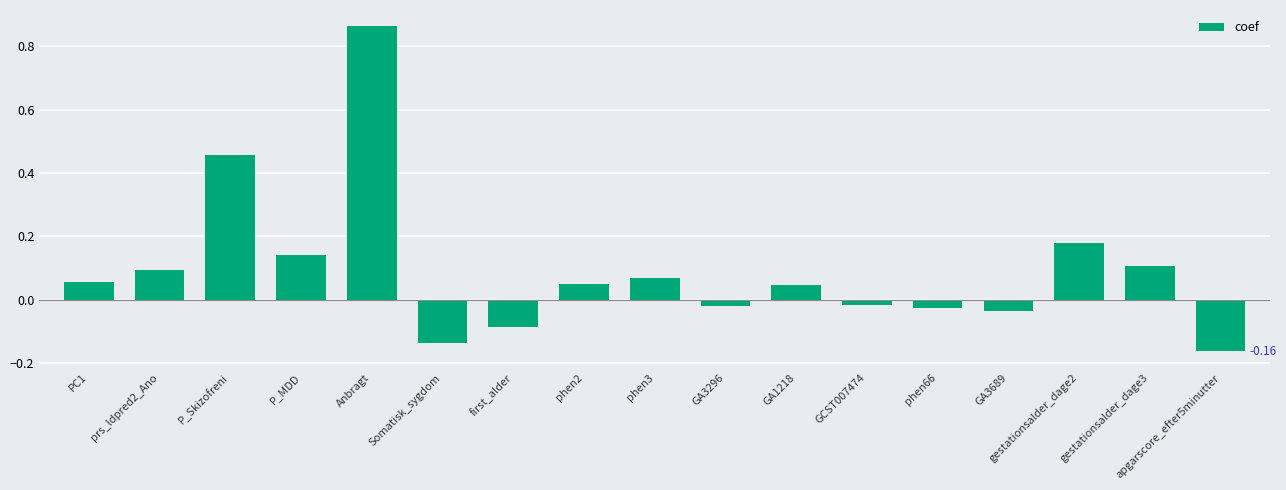

Which has a higher value, phen3 or apgarscore_efter5minutter?

phen3